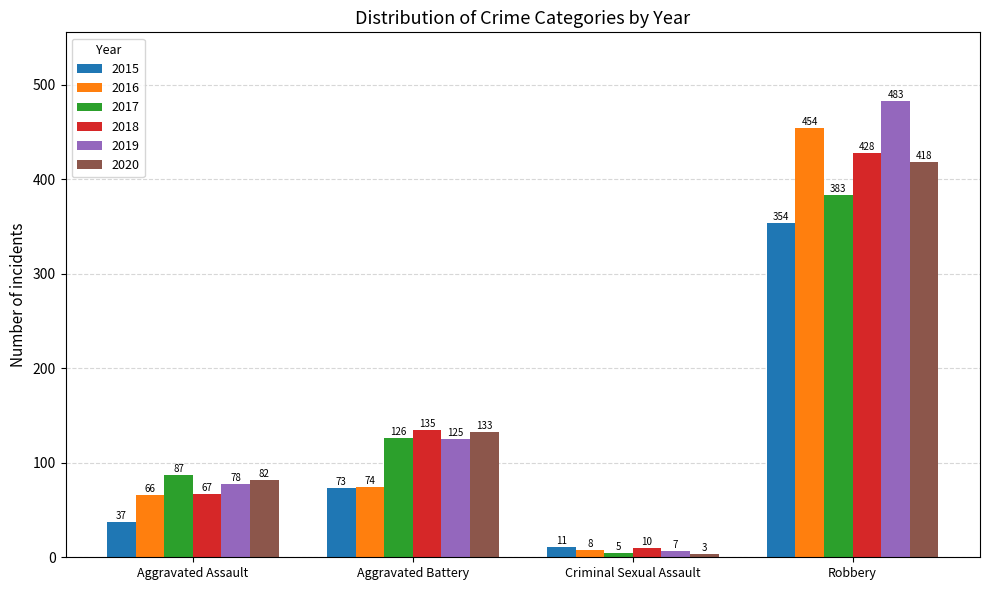

The value of 2019 at Aggravated Battery is 125. True or false?

True